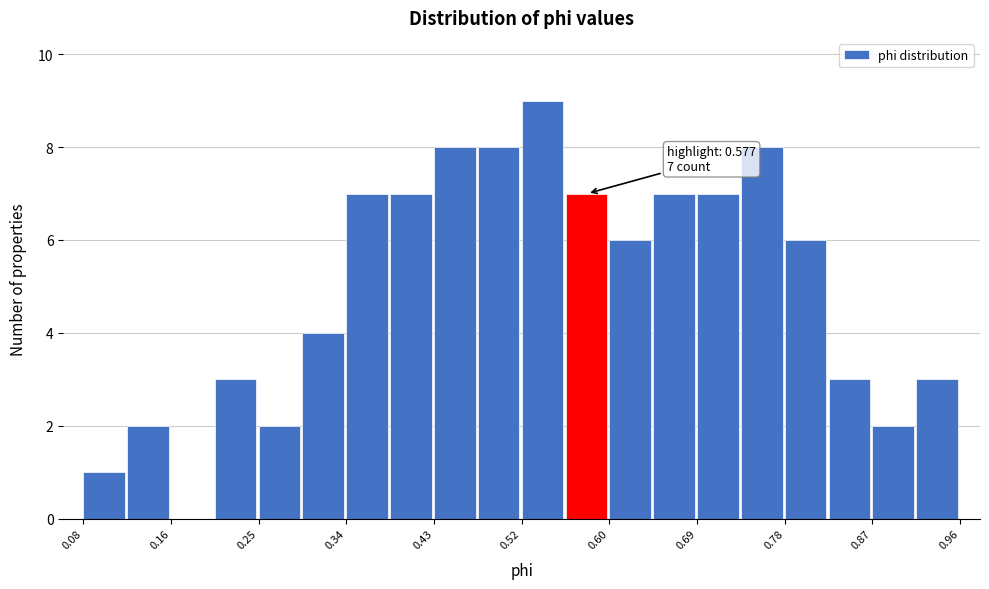

Which range on the x-axis has the tallest bar?

0.52 to 0.56